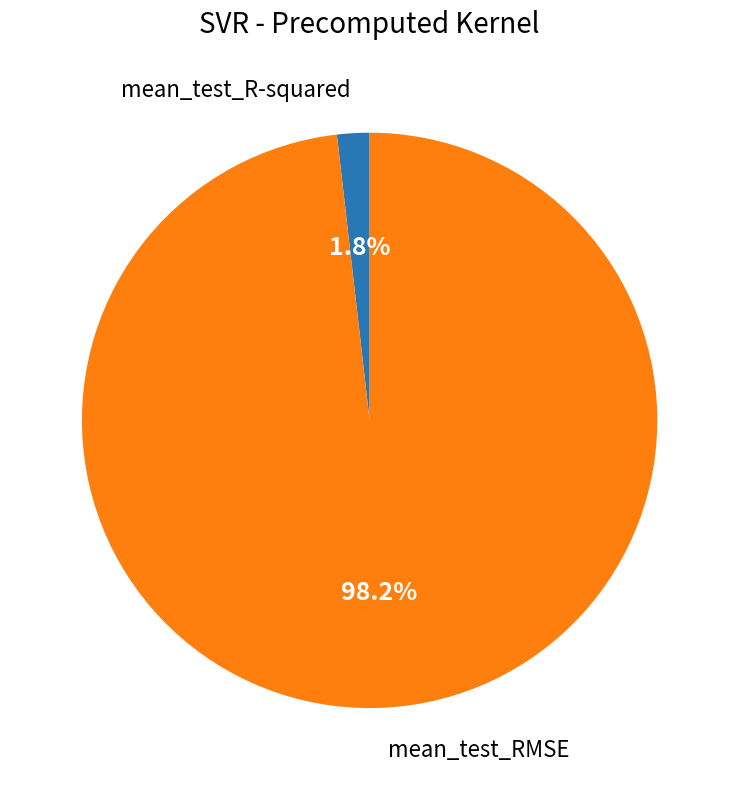

Is there any slice that represents more than half of the pie?

Yes